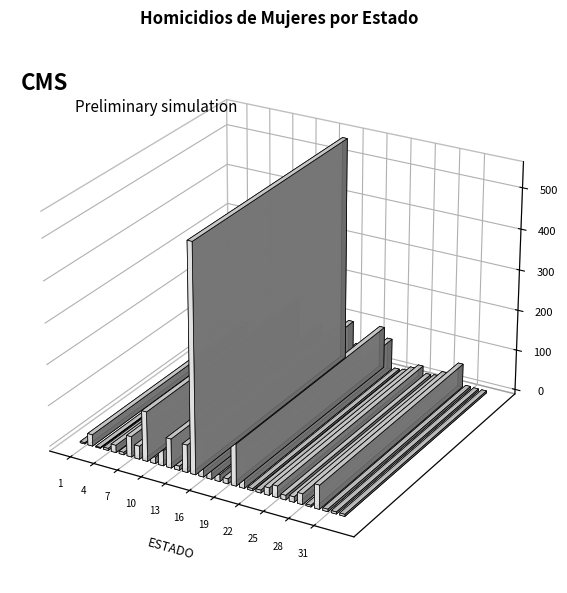

Which has a higher value, 32 or 12?

12